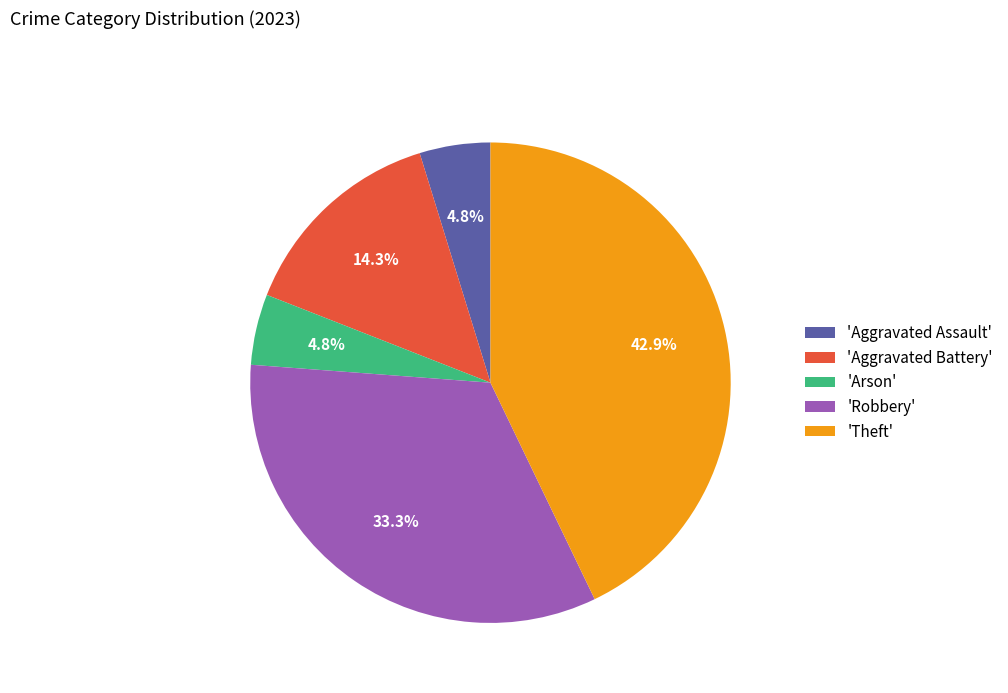

Does 'Aggravated Assault' represent more than half of the total?

No